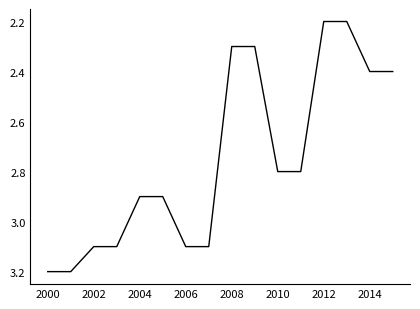

What is the average value?

2.8